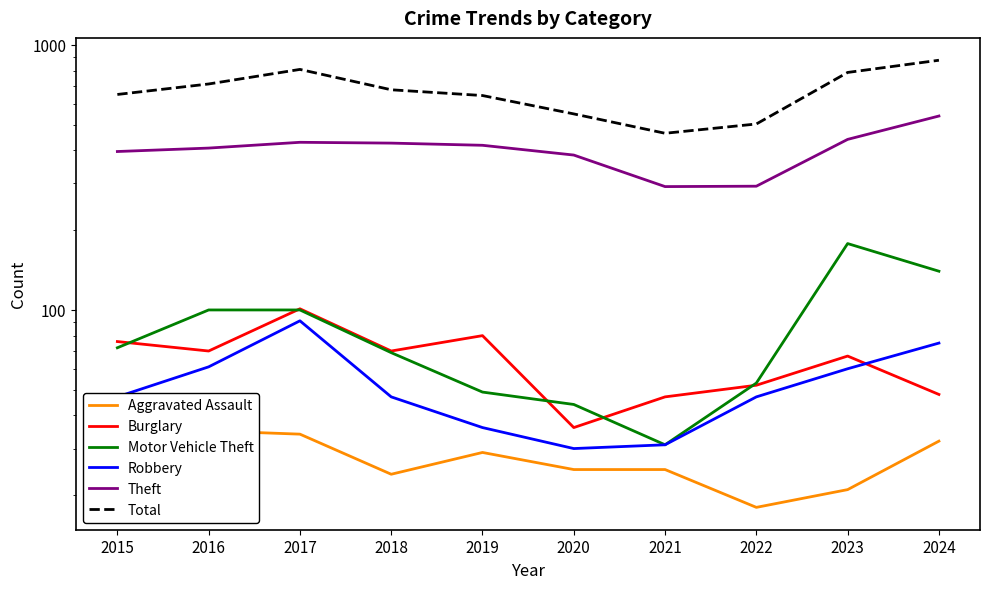

Which category has the lowest value in the Burglary series?

2020